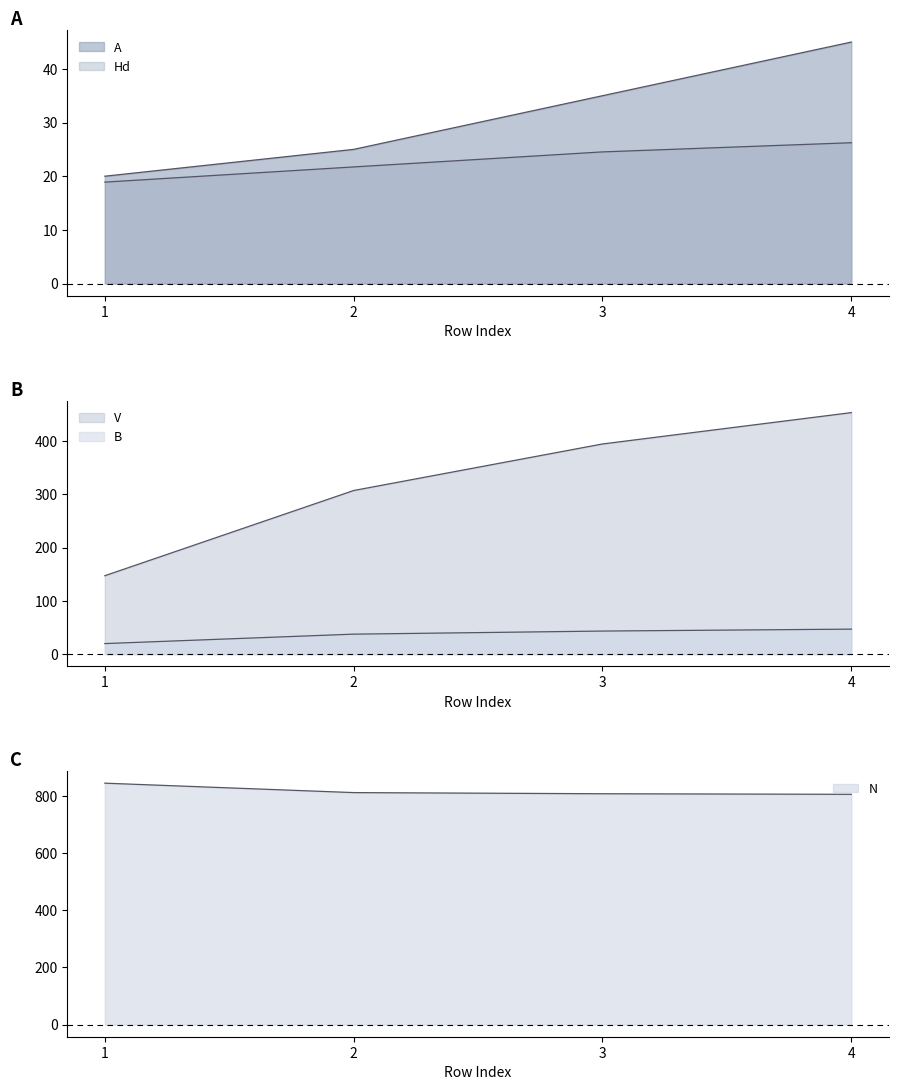

What is the average value of the V series?

325.6